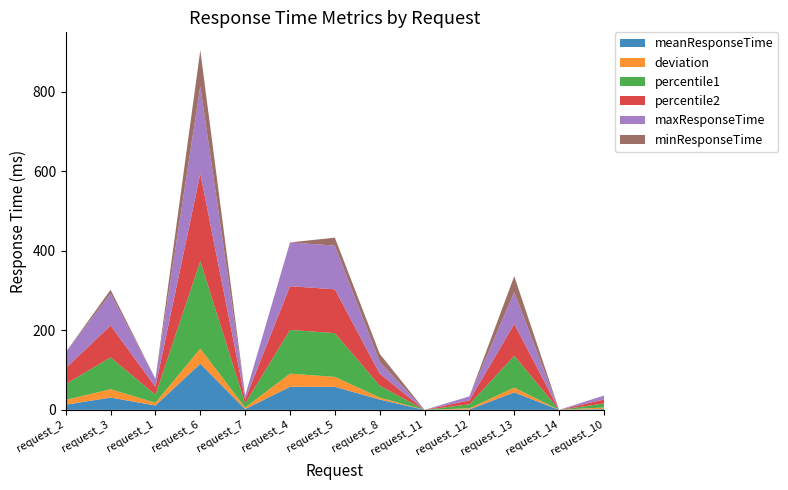

Reading left to right, what are all the values shown in this chart?

meanResponseTime: 13	31	11	116	2	58	58	26	0	1	44	0	2
deviation: 12	21	7	38	4	33	25	5	0	3	12	0	4
percentile1: 40	80	20	220	10	110	110	30	0	10	80	0	10
percentile2: 40	80	20	220	10	110	110	30	0	10	80	0	10
maxResponseTime: 40	80	20	220	10	110	110	30	0	10	80	0	10
minResponseTime: 0	10	0	90	0	0	20	20	0	0	40	0	0